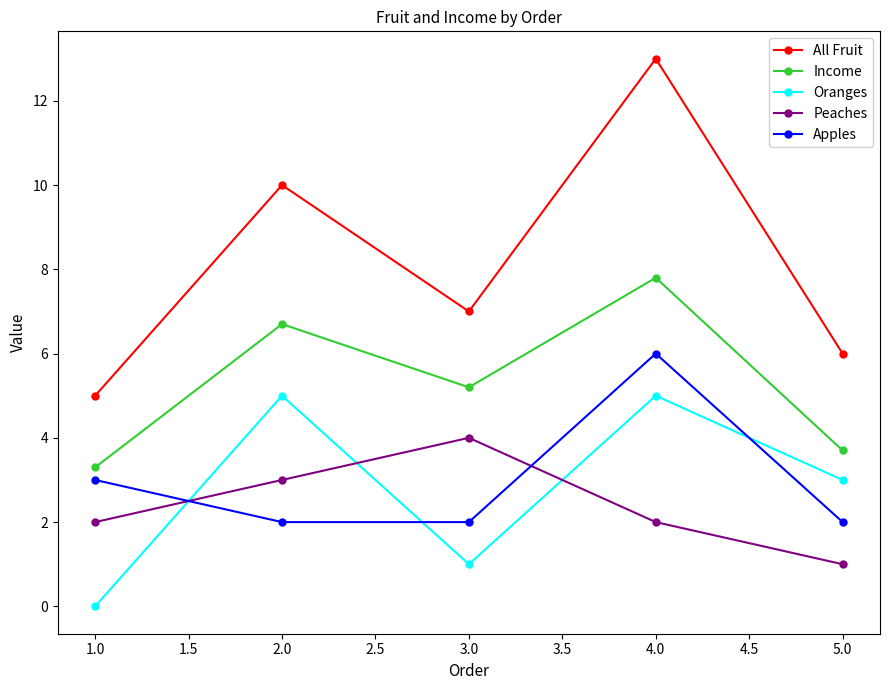

The value of Income at 2.0 is 6.7. True or false?

True